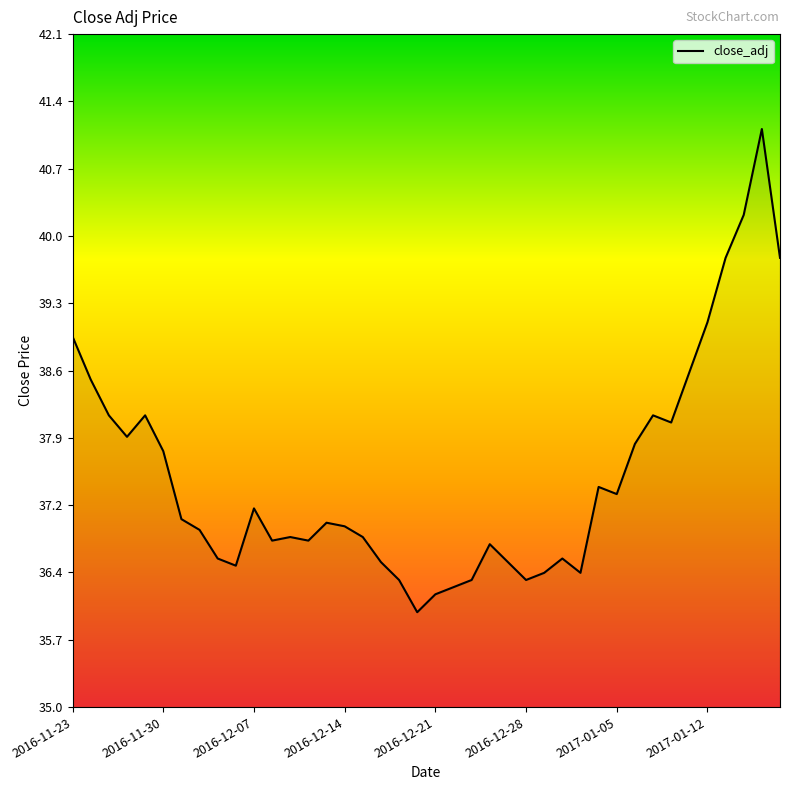

What is the smallest value displayed?

36.0